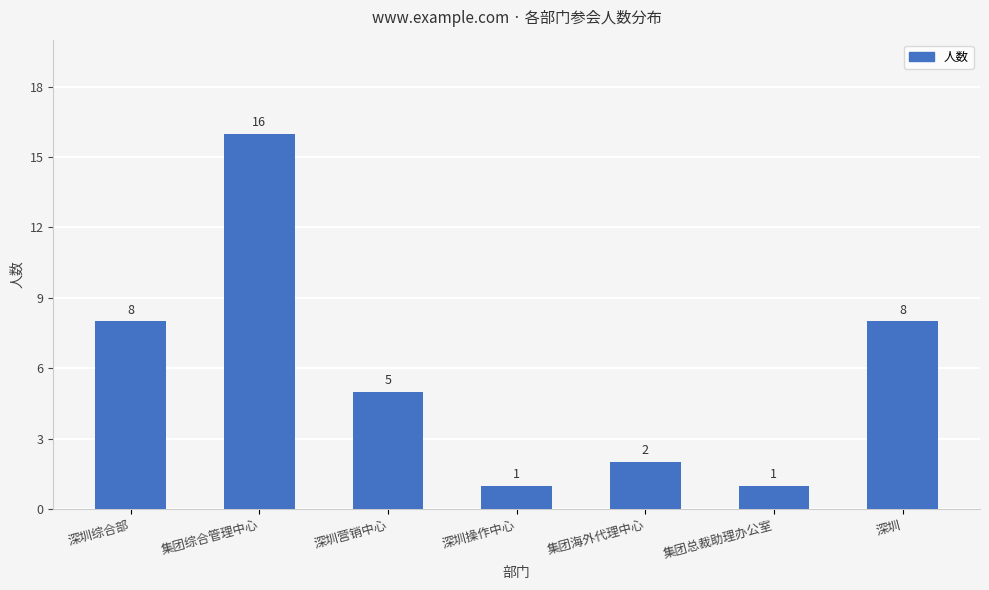

What is the difference between the values at 深圳营销中心 and 集团海外代理中心?

3